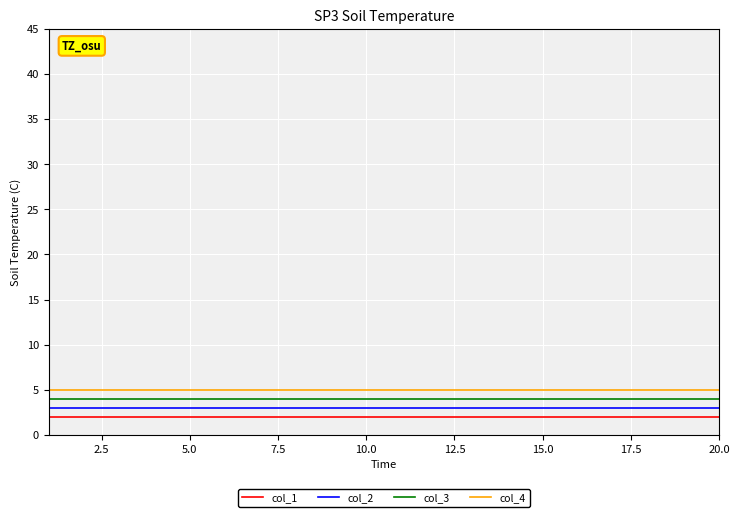

True or false: col_1 and col_2 intersect in this chart.

False